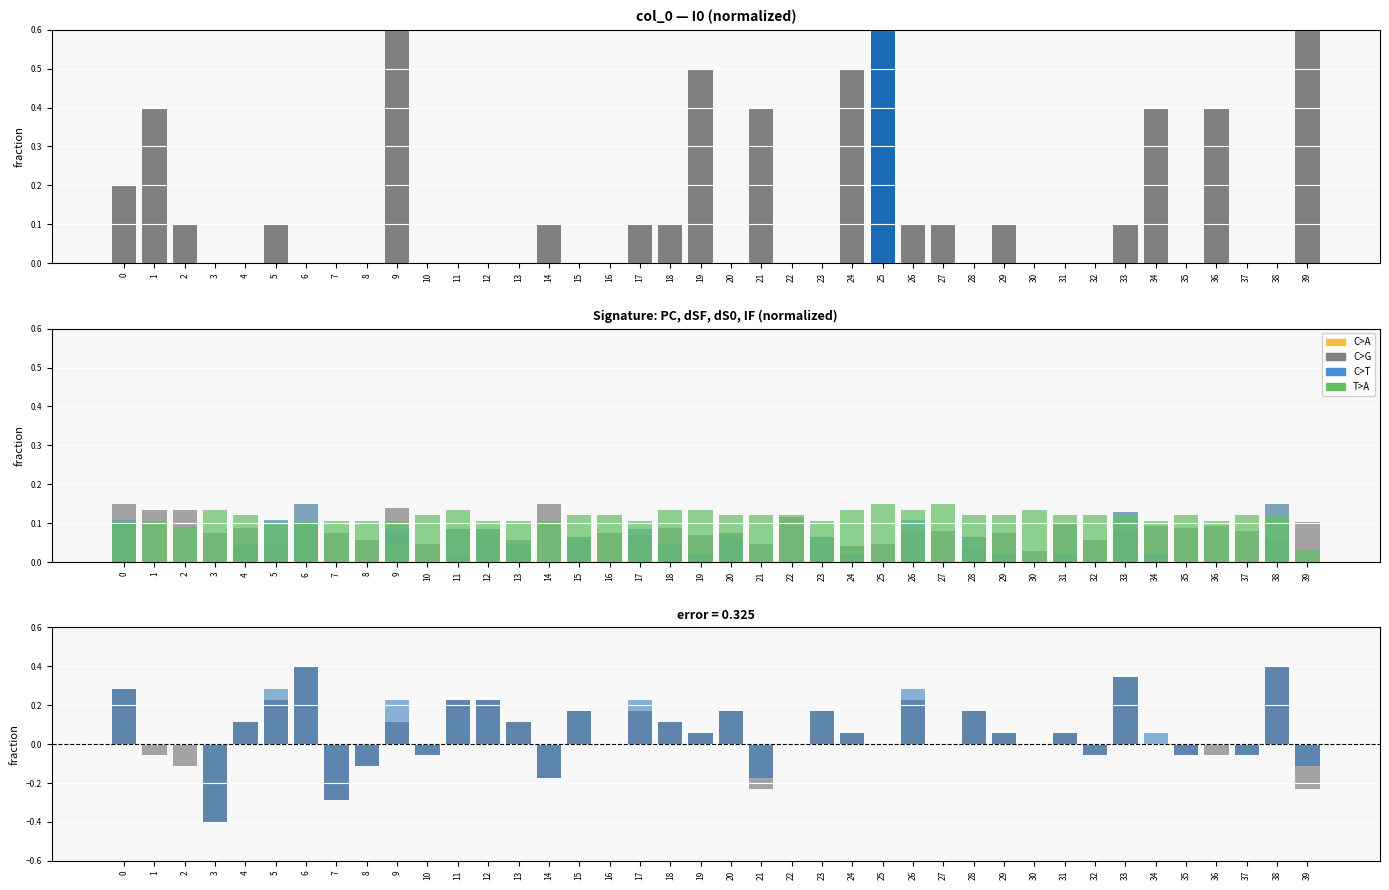

The value of I0 at 12 is 0.0. True or false?

True